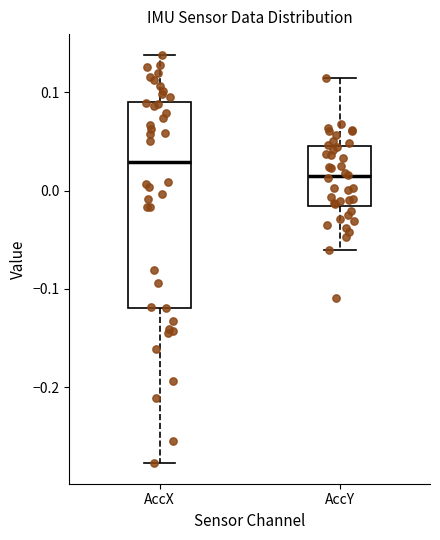

Reading left to right, transcribe this box plot: for each box, give where its median line is, the range the box spans, and where its two whiskers end, as read against the y-axis. The values are not printed on the chart, so give them approximately, as read against the axis.

AccX: median 0.03, box -0.12 to 0.09, whiskers -0.28 to 0.14
AccY: median 0.01, box -0.02 to 0.04, whiskers -0.06 to 0.11